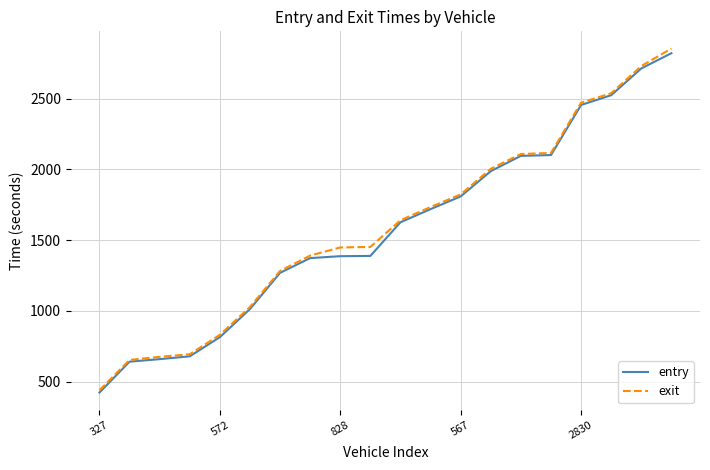

What is the smallest value displayed?

422.1